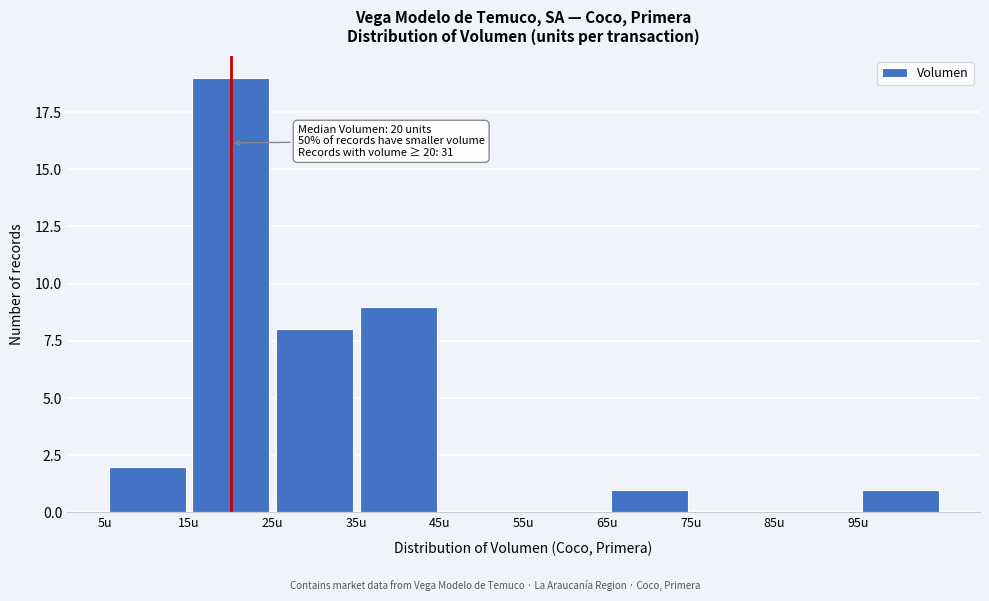

Over which range of the x-axis is the bar tallest?

15 to 25